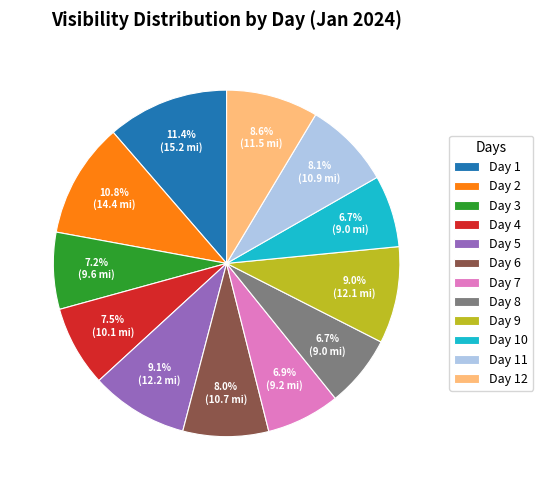

What is the ratio of the value at Day 3 to the value at Day 4?

1.0